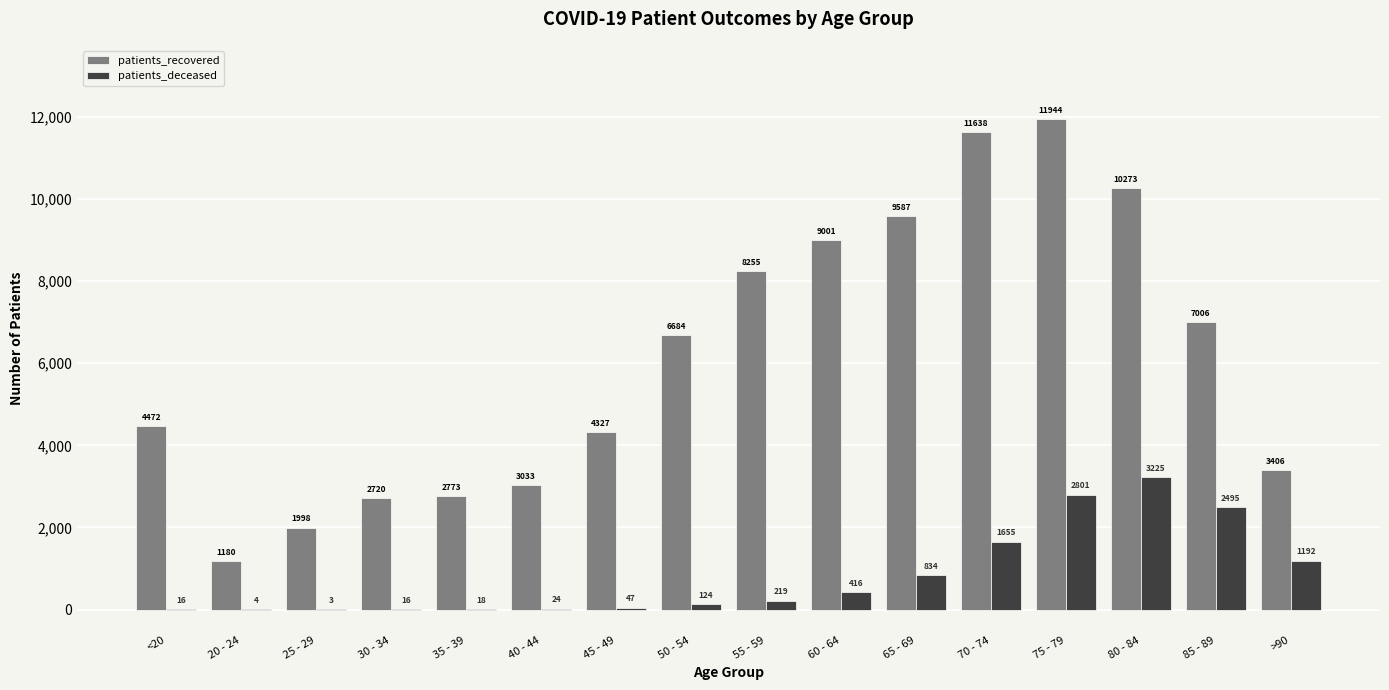

Reading left to right, what are all the values shown in this chart?

patients_recovered: 4472	1180	1998	2720	2773	3033	4327	6684	8255	9001	9587	11638	11944	10273	7006	3406
patients_deceased: 16	4	3	16	18	24	47	124	219	416	834	1655	2801	3225	2495	1192